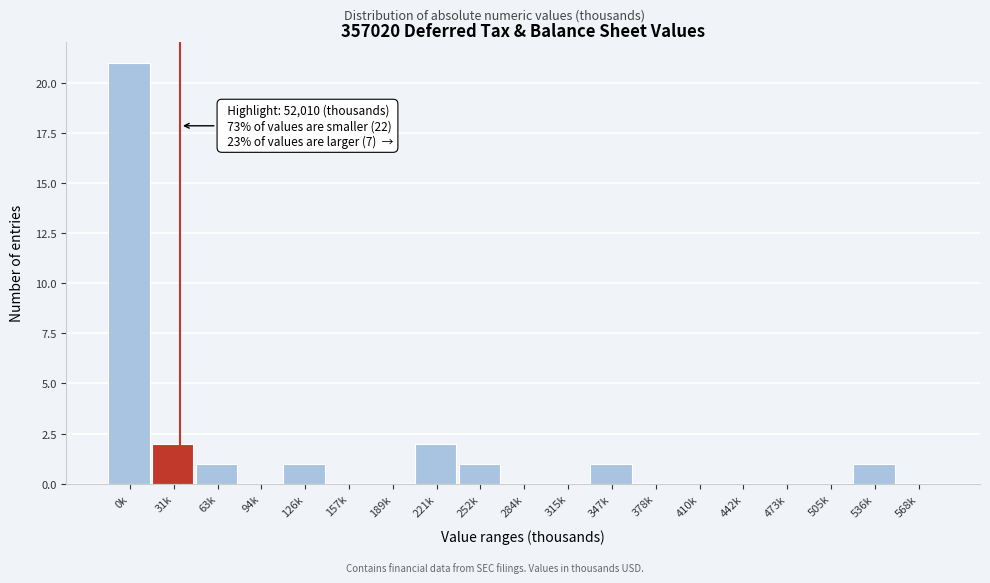

Reading left to right, what are all the values shown in this chart?

0k=21	31k=2	63k=1	94k=0	126k=1	157k=0	189k=0	221k=2	252k=1	284k=0	315k=0	347k=1	378k=0	410k=0	442k=0	473k=0	505k=0	536k=1	568k=0